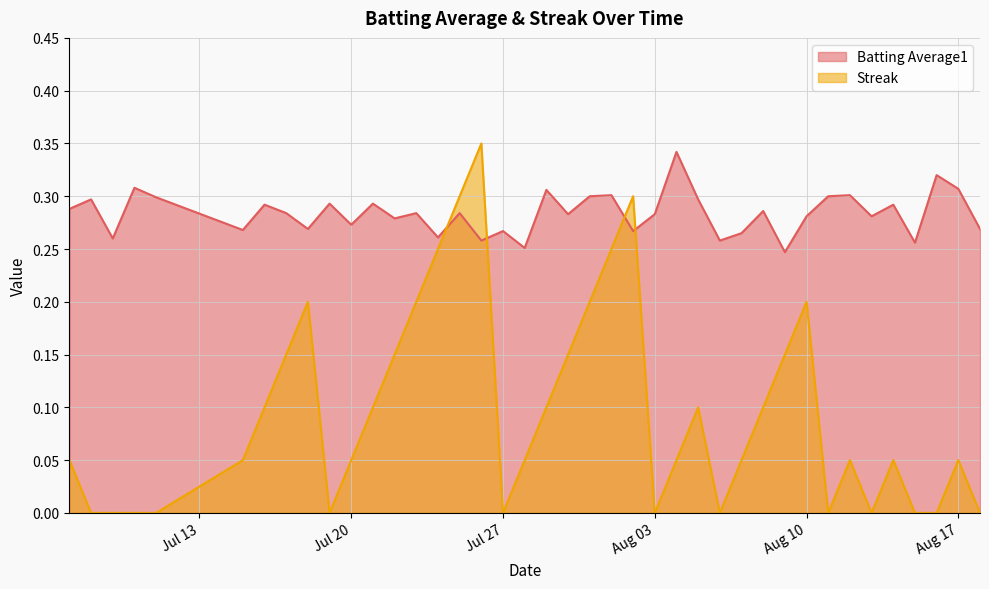

Which series has the largest total across all categories?

Batting Average1